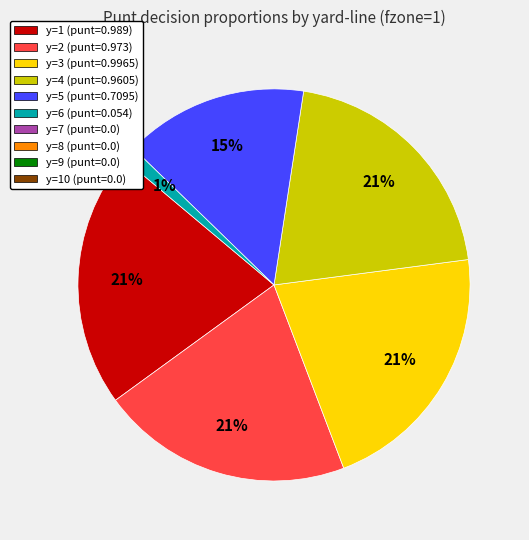

Count the number of slices in the pie.

6